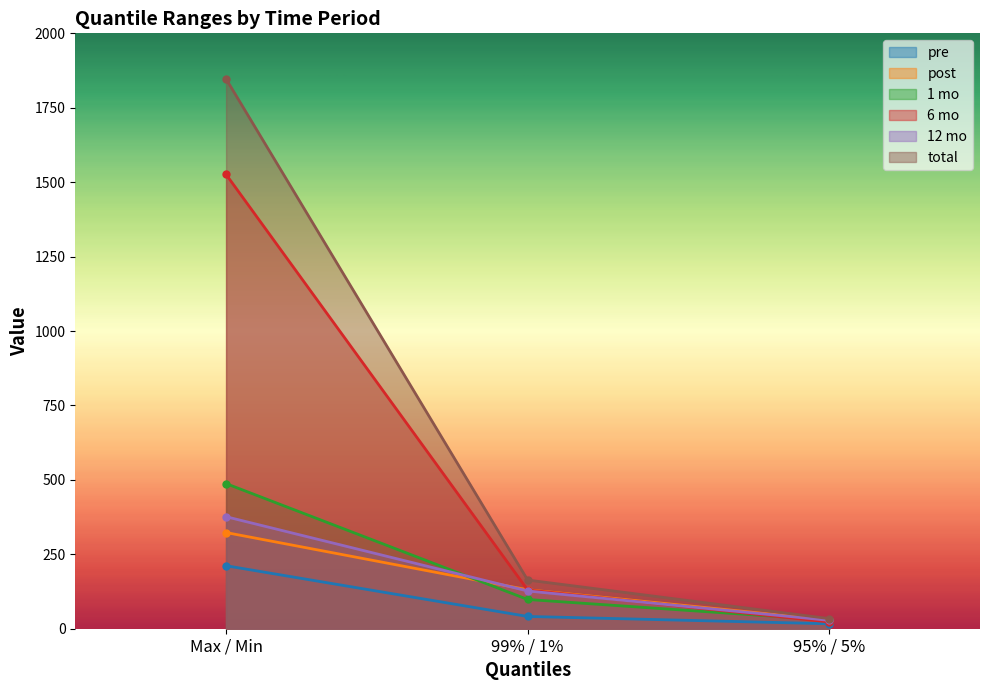

Reading left to right, list all the values displayed in this chart.

pre: 211.6	41.2	16.6
post: 323.1	130.9	29.5
1 mo: 487.5	98.2	29.1
6 mo: 1526.0	130.1	22.6
12 mo: 376.3	126.8	28.1
total: 1846.8	163.5	34.0